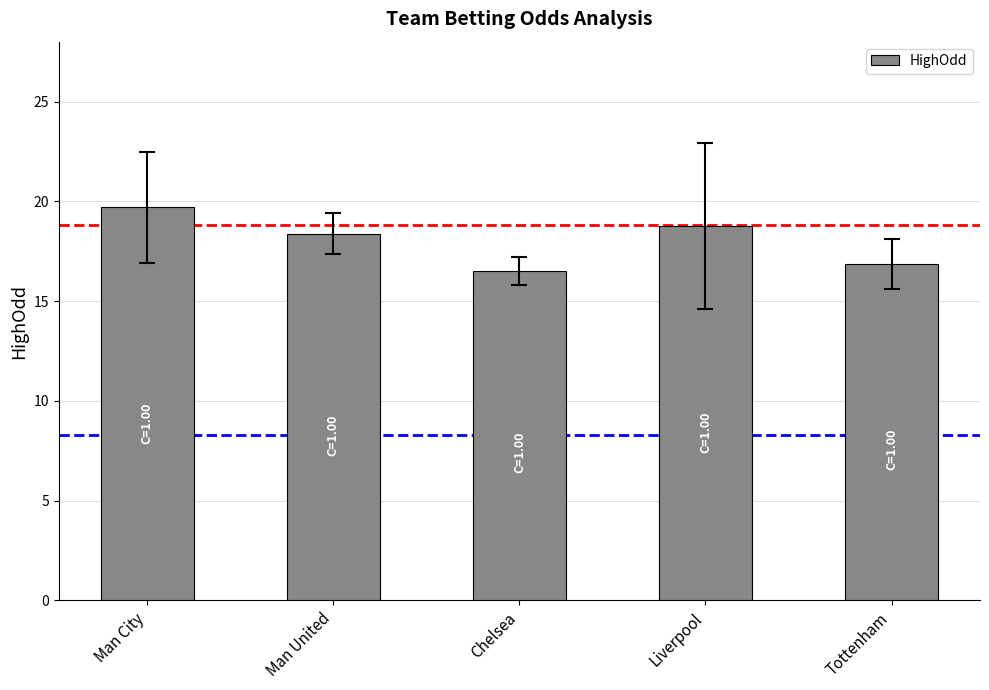

What position from the right is Chelsea?

3